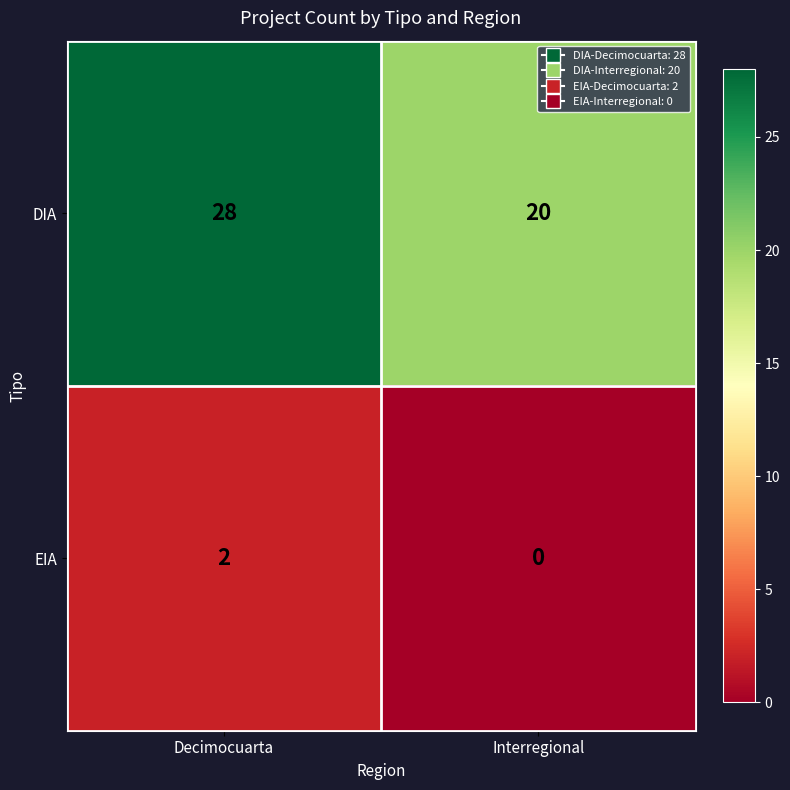

Reading left to right, transcribe all the data shown in this chart.

DIA: 28	20
EIA: 2	0